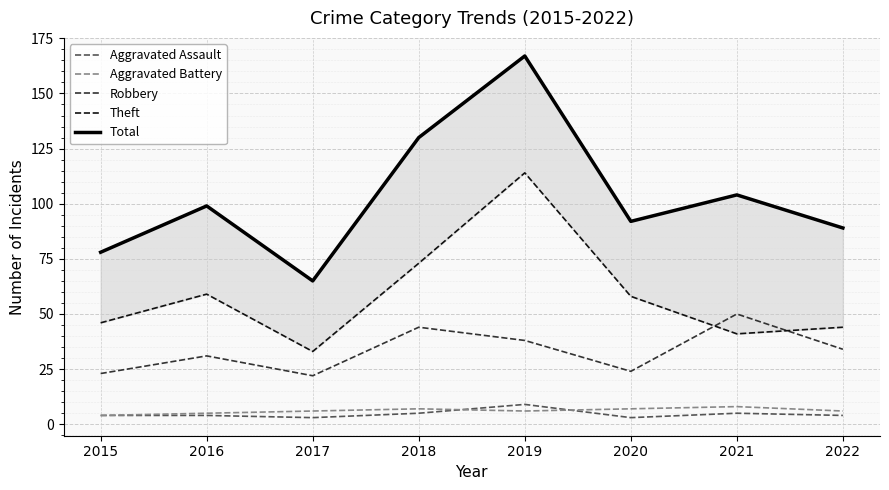

What is the spread (max minus min) of values at 2018?

125